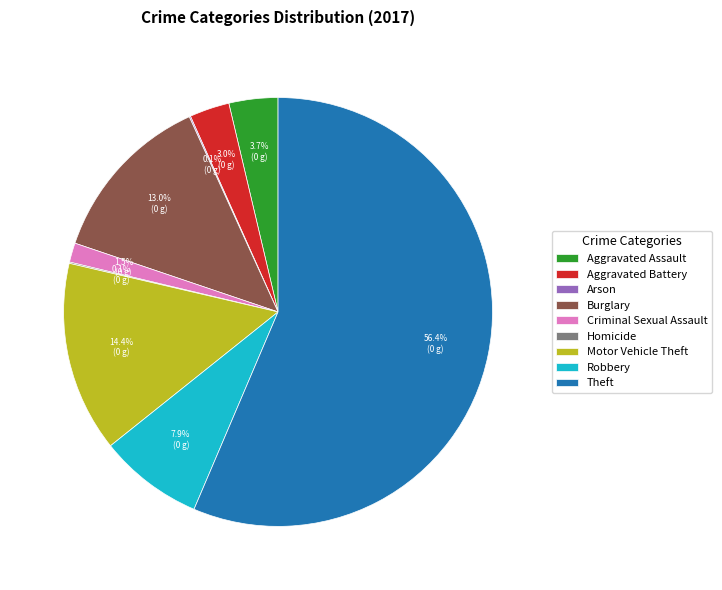

Which category has the biggest portion of the pie?

Theft